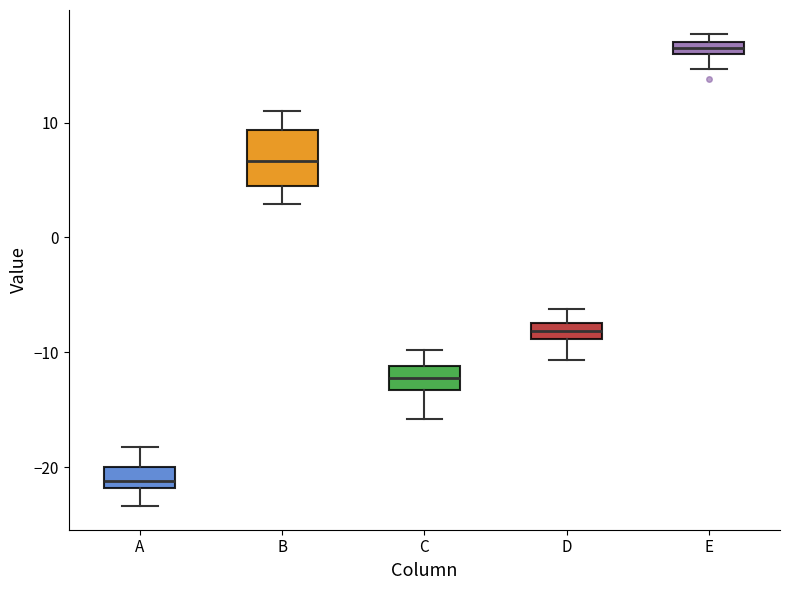

Which box is the tallest, from its lower edge to its upper edge?

B